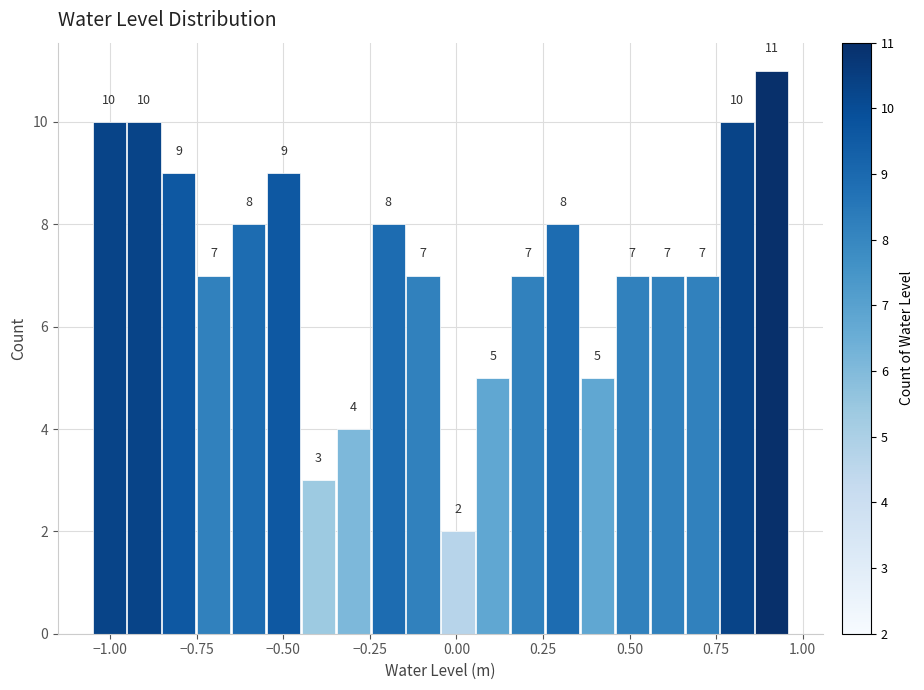

Around what value on the x-axis is the tallest bar? Give the approximate position of its centre, as read against the axis.

0.90